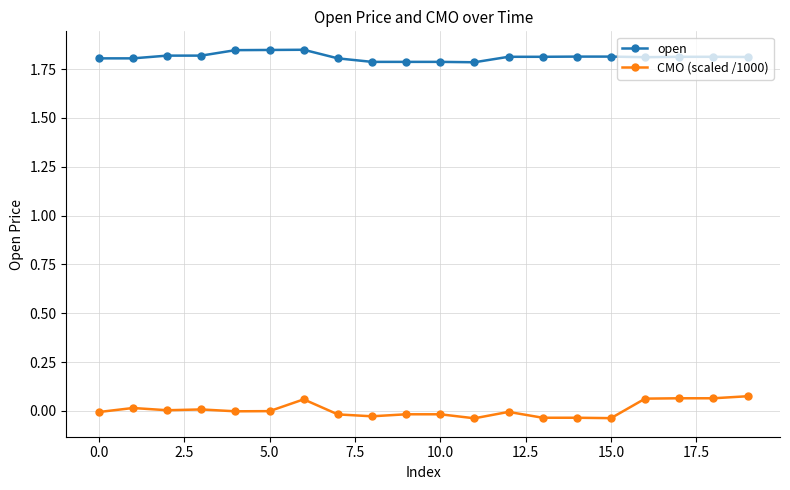

True or false: CMO (scaled /1000) has more than 2 interior local peaks.

True